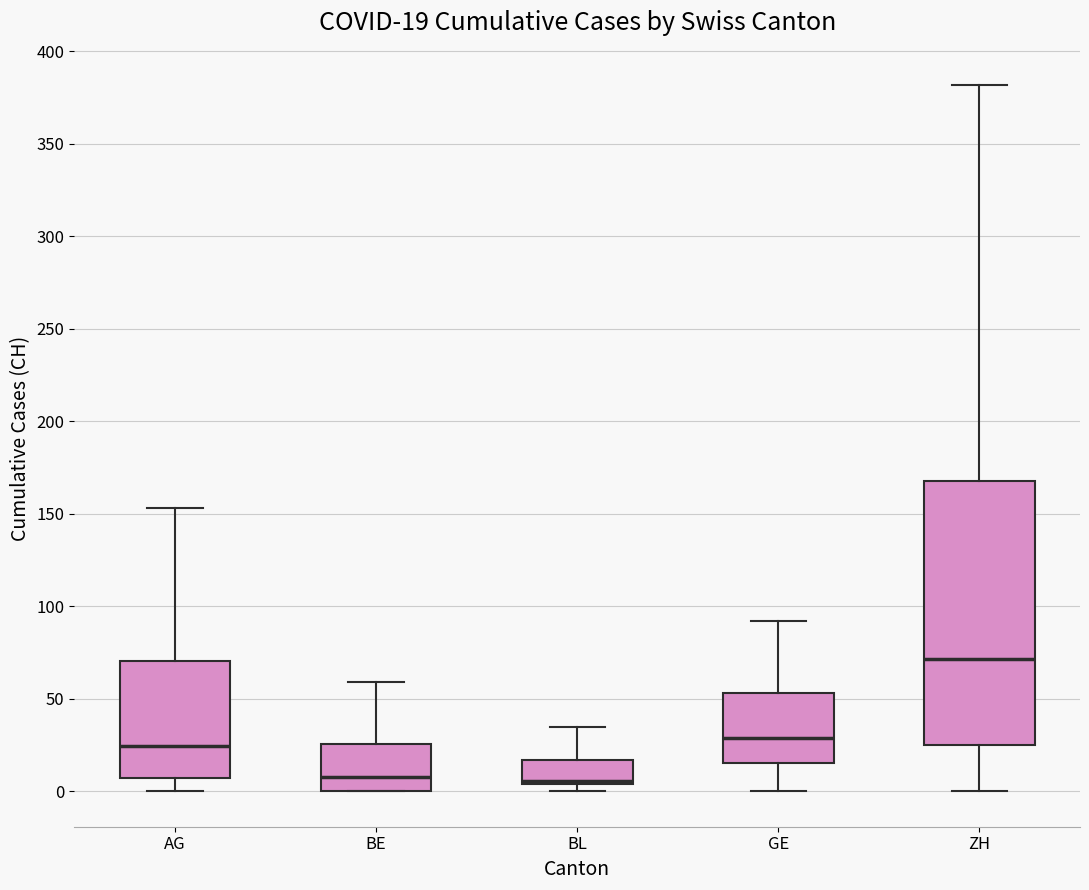

Comparing the boxes themselves (not the whiskers), which one is the tallest?

ZH